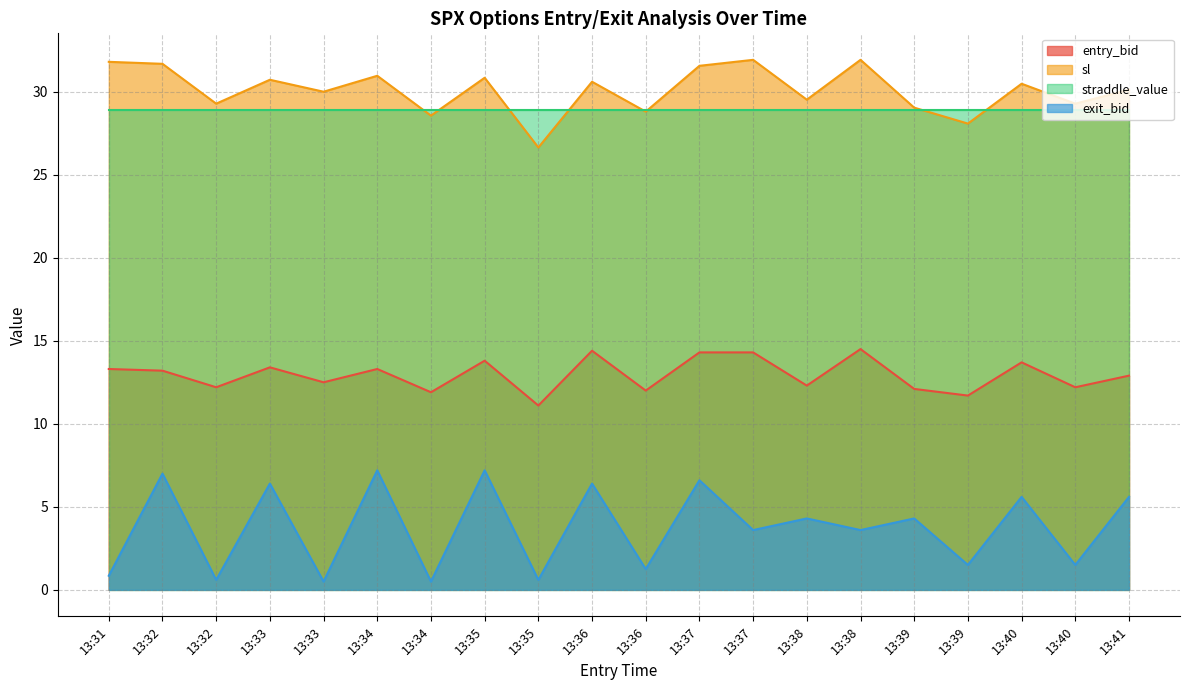

True or false: exit_bid has more than 0 points higher than both neighbors.

True